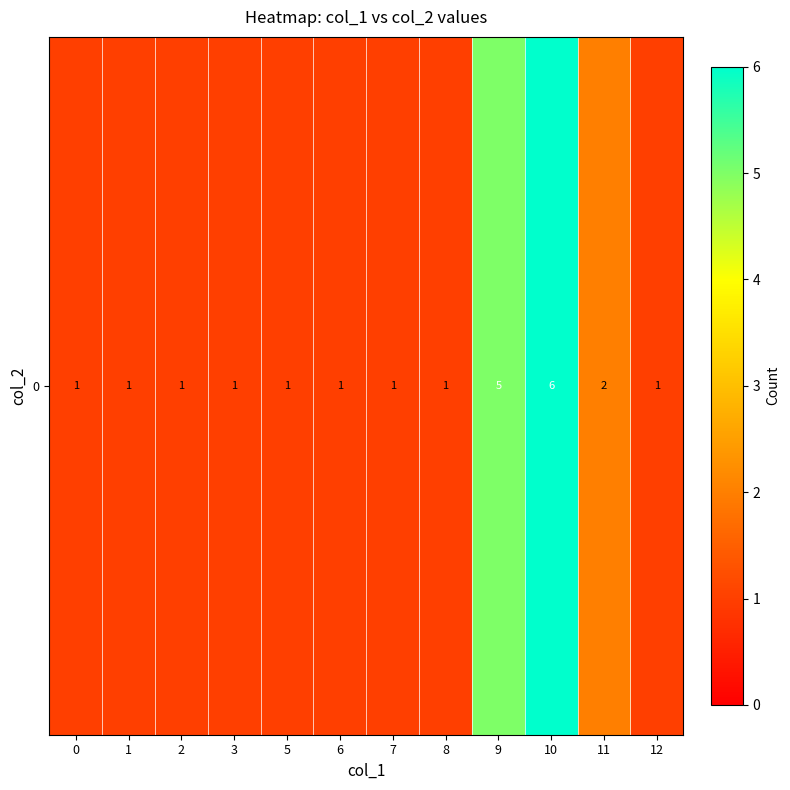

Is it true that the value at 3 is 0?

False